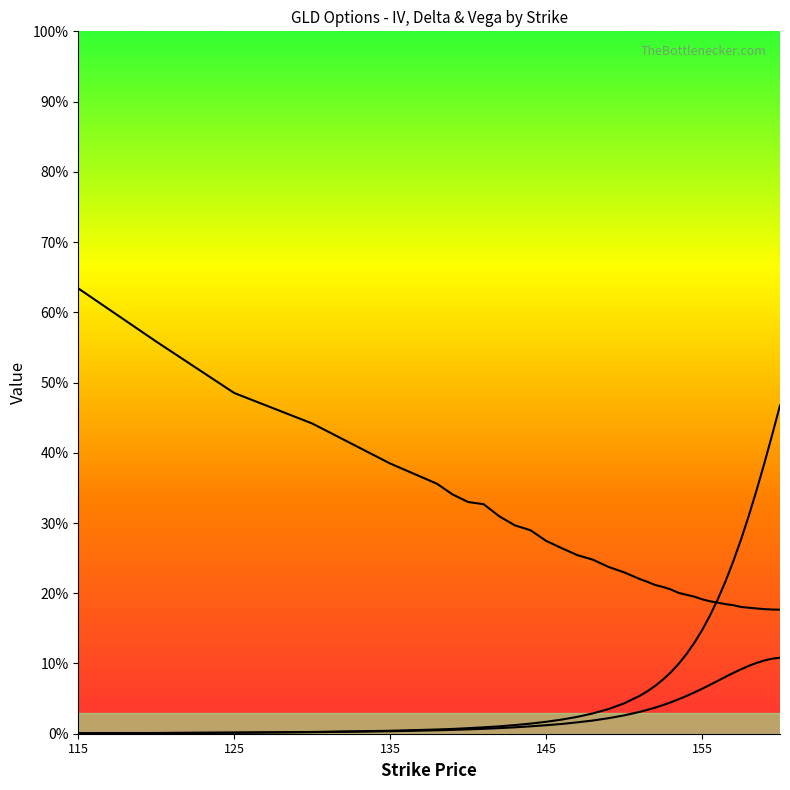

Rank the series by their average value, from highest to lowest.

iv, delta, vega